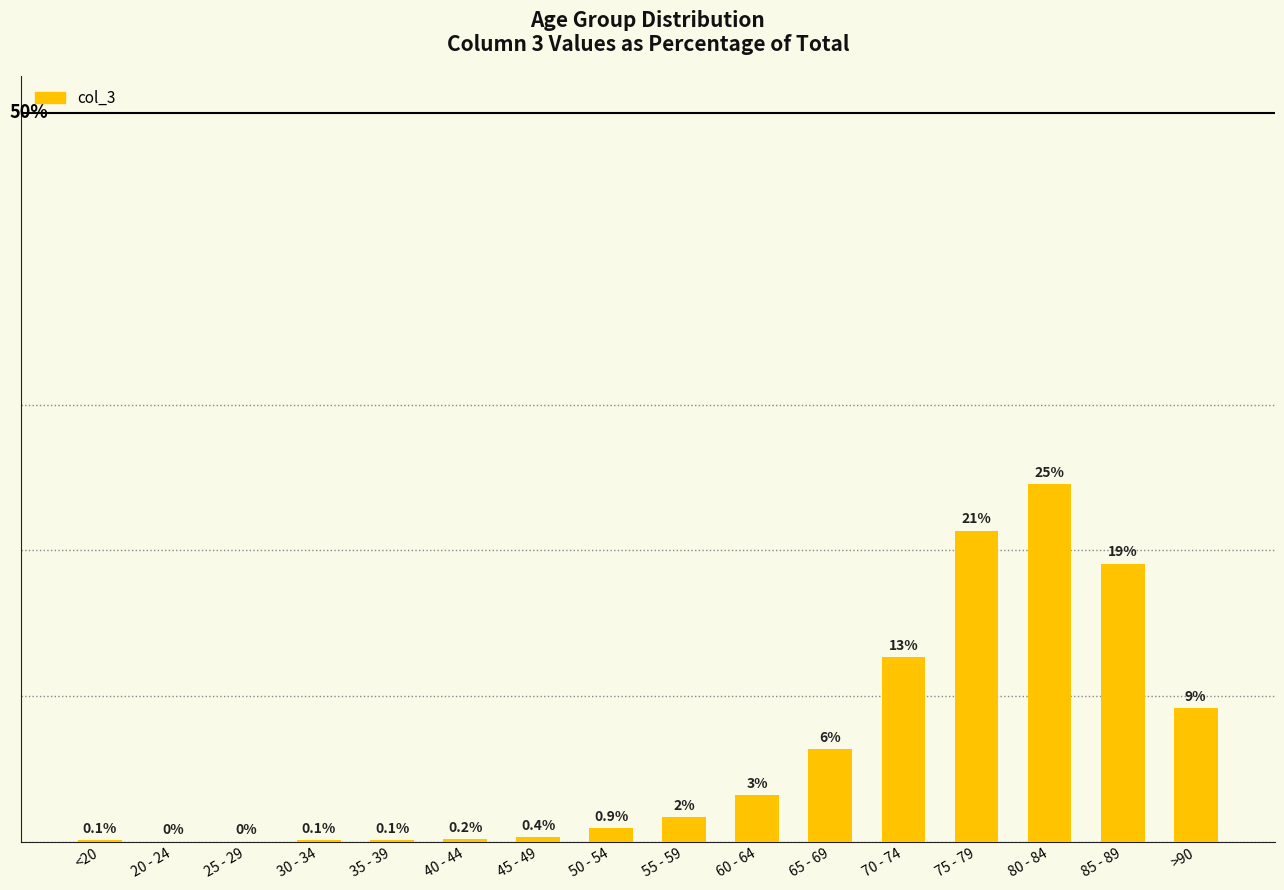

What is the label of the 15th bar from the right?

20 - 24